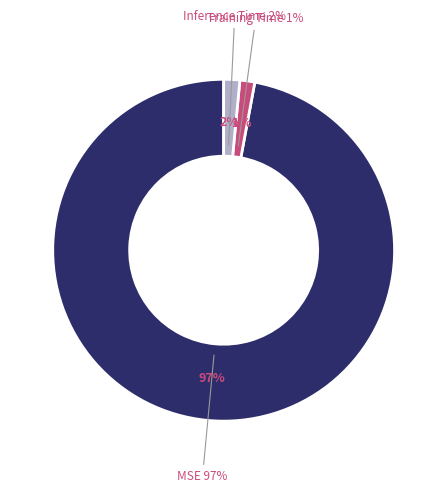

To the nearest percent, what percentage of the pie is Training Time?

1%